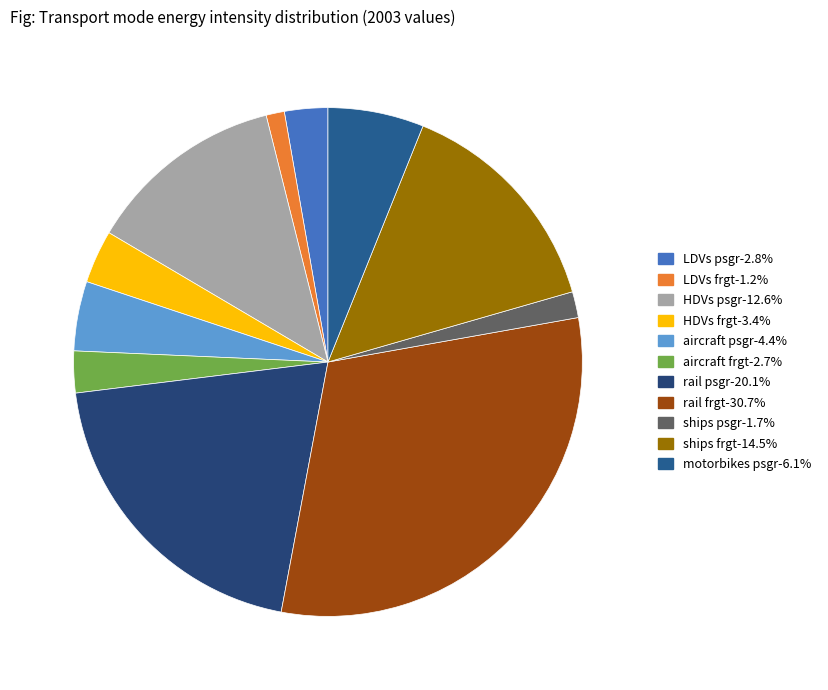

How many slices are in this pie chart?

11